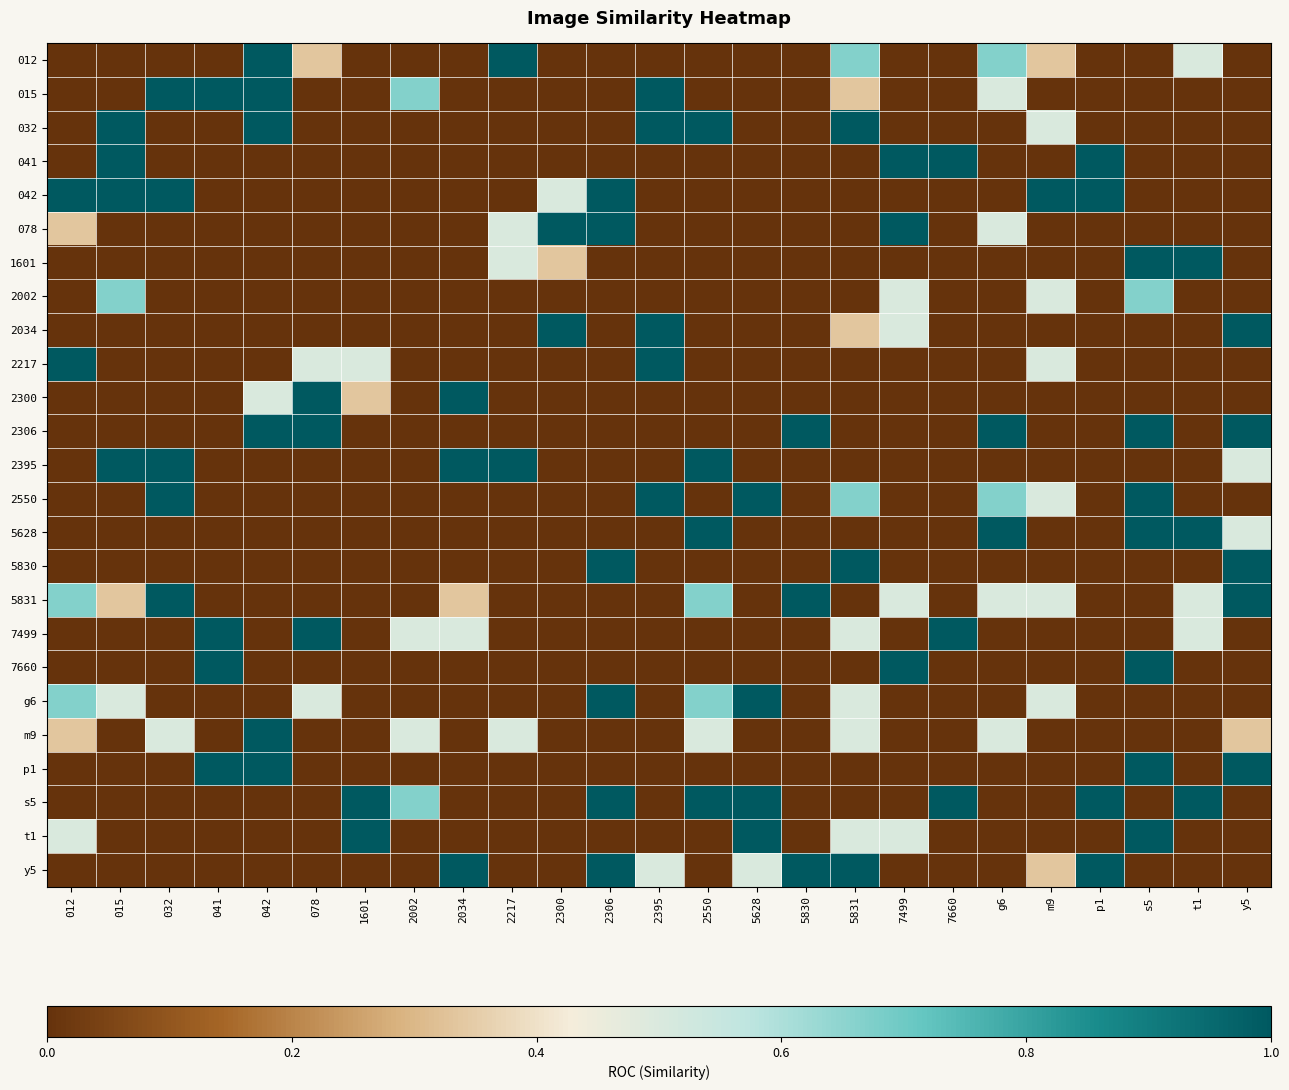

Rank the series by their maximum value, from lowest to highest.

2002, 012, 015, 032, 041, 042, 078, 1601, 2034, 2217, 2300, 2306, 2395, 2550, 5628, 5830, 5831, 7499, 7660, g6, m9, p1, s5, t1, y5